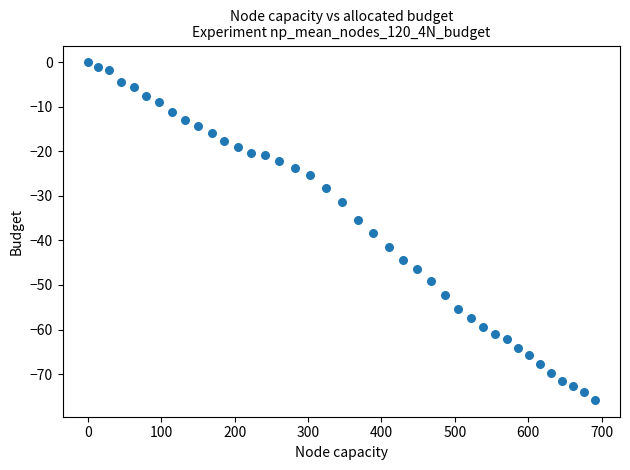

What is the range of X values (max minus min)?

690.5